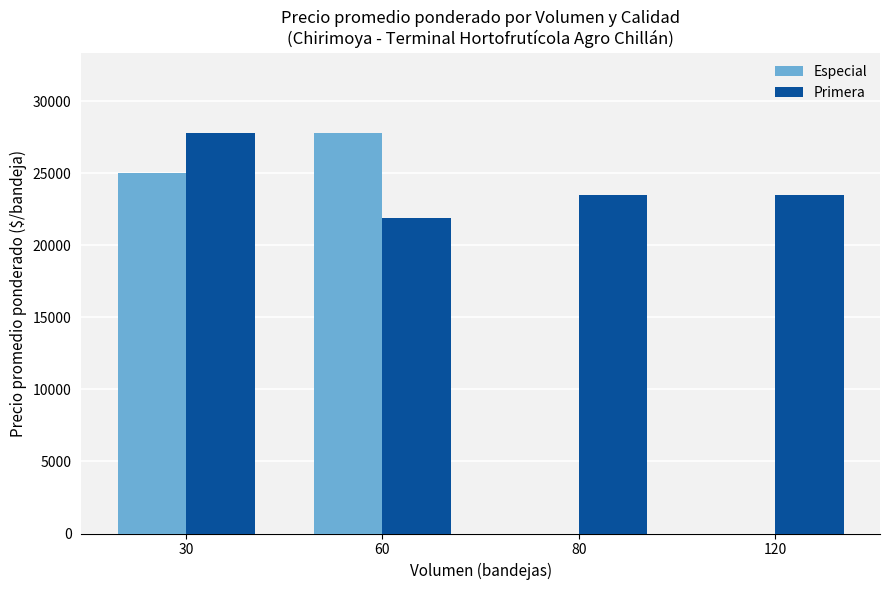

Reading left to right, transcribe all the data shown in this chart.

Especial: 30=25000.0	60=27800.0	80=0.0	120=0.0
Primera: 30=27833.3	60=21900.0	80=23500.0	120=23500.0